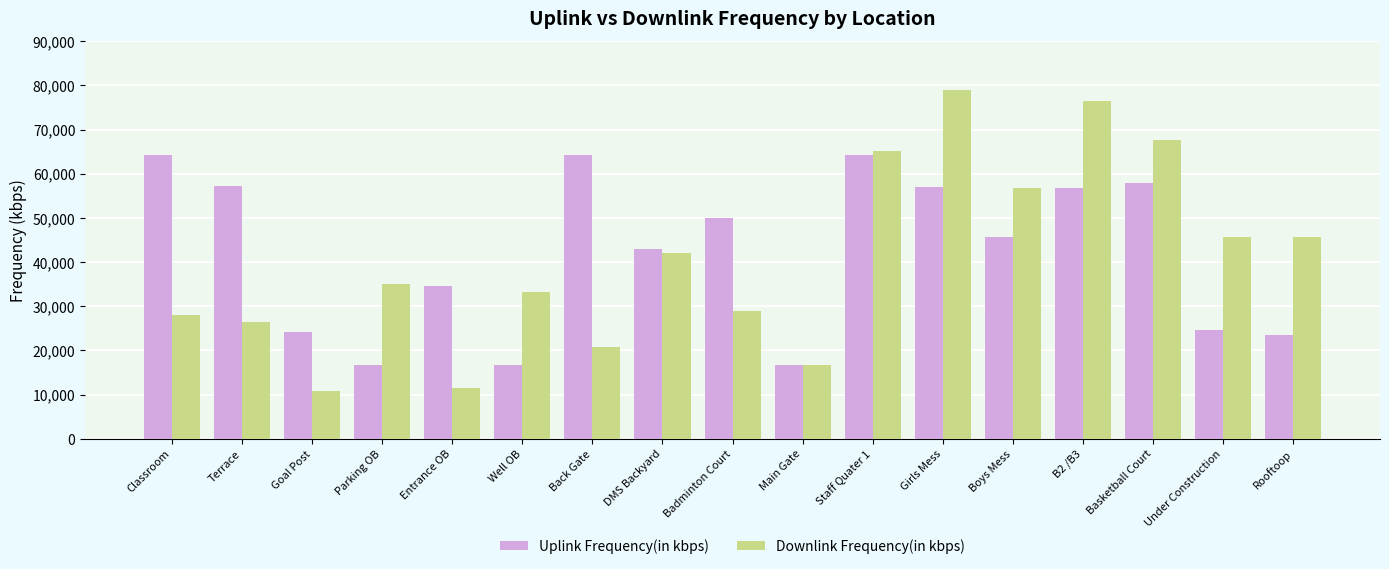

How many series are shown in this chart?

2